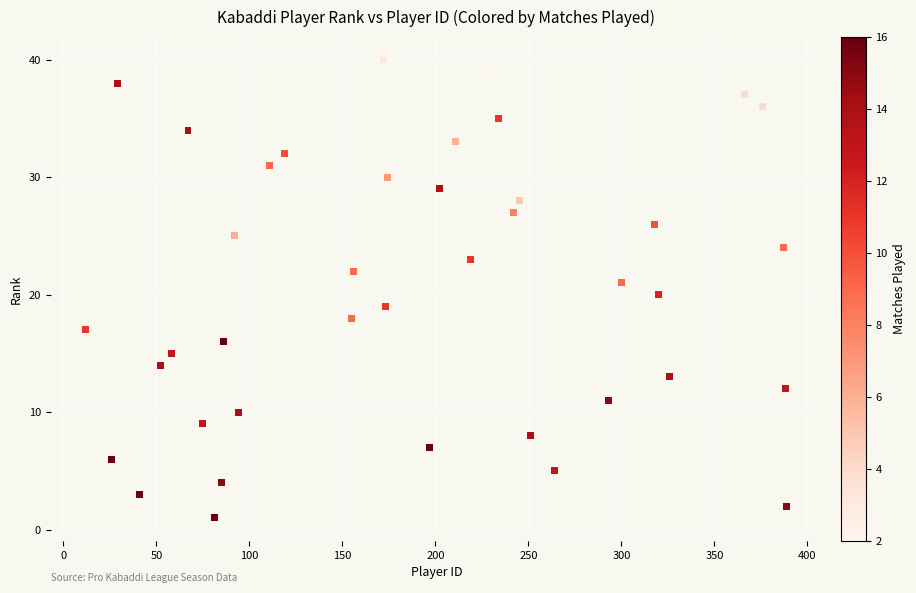

What is the range of Y values (max minus min)?

39